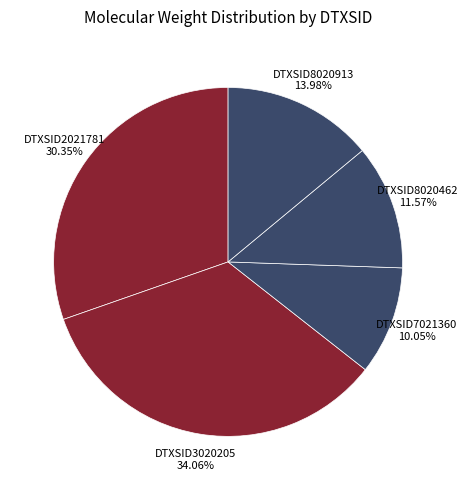

What is the ratio of the value at DTXSID7021360 to the value at DTXSID3020205?

0.3